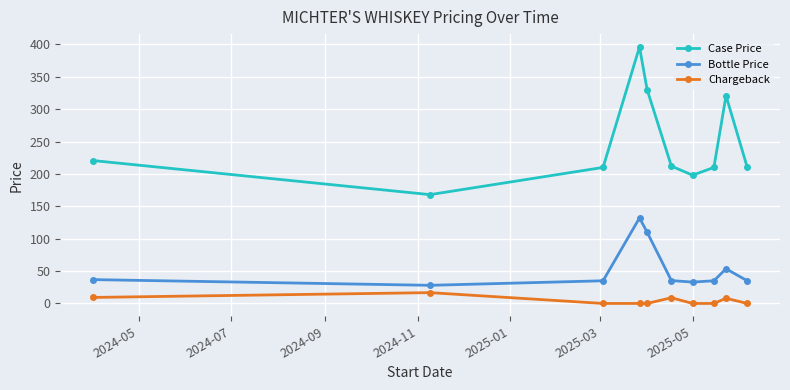

What is the value of the Bottle Price point at the 4th from the left?

132.0